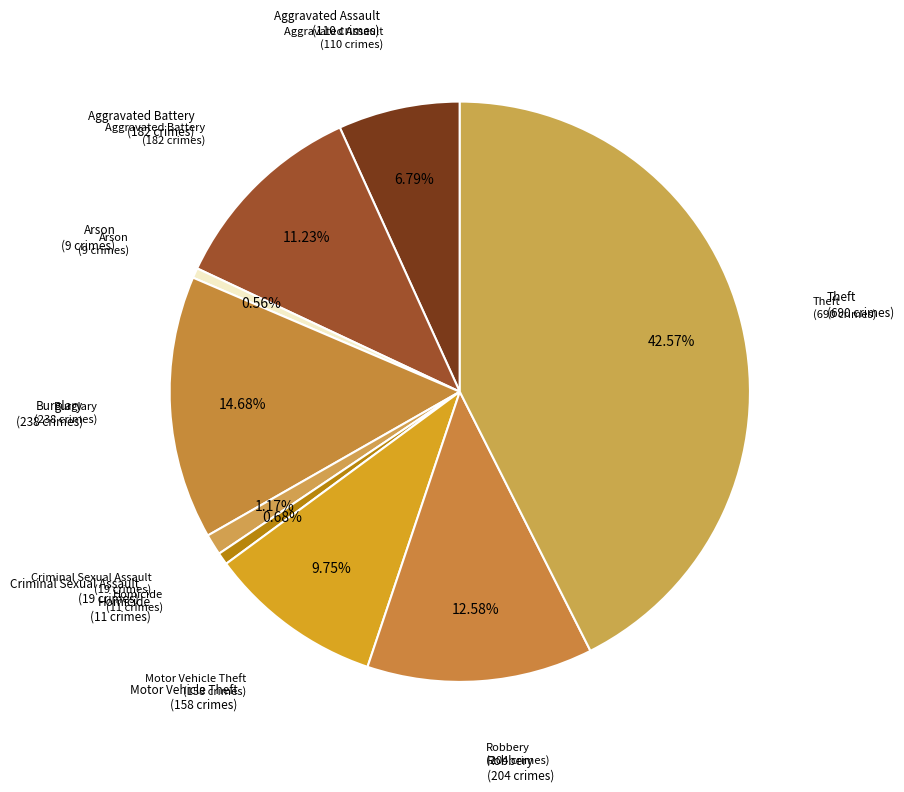

How many slices are in this pie chart?

9